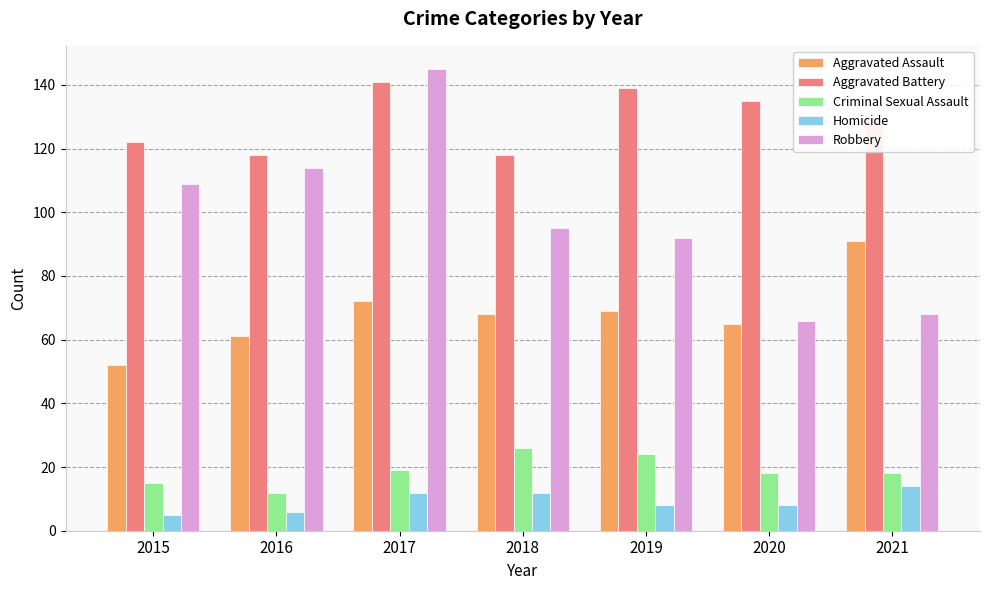

What value does the Homicide series have at 2018?

12